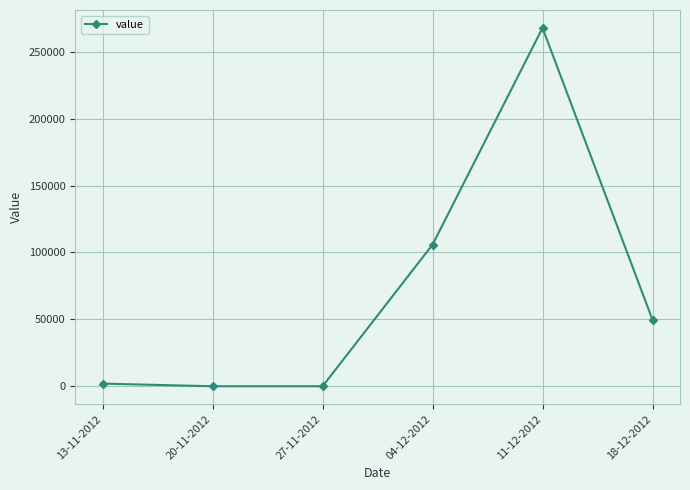

Reading right to left, list all the values displayed in this chart.

18-12-2012=49666	11-12-2012=267765	04-12-2012=105832	27-11-2012=0	20-11-2012=0	13-11-2012=1982